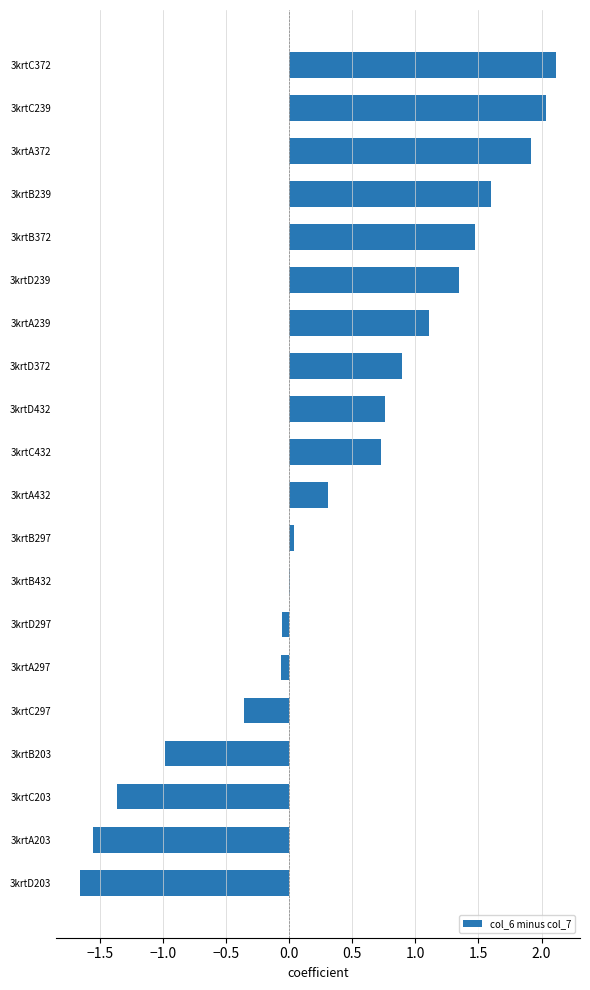

True or false: the data shows 0.1 at 3krtA432.

False